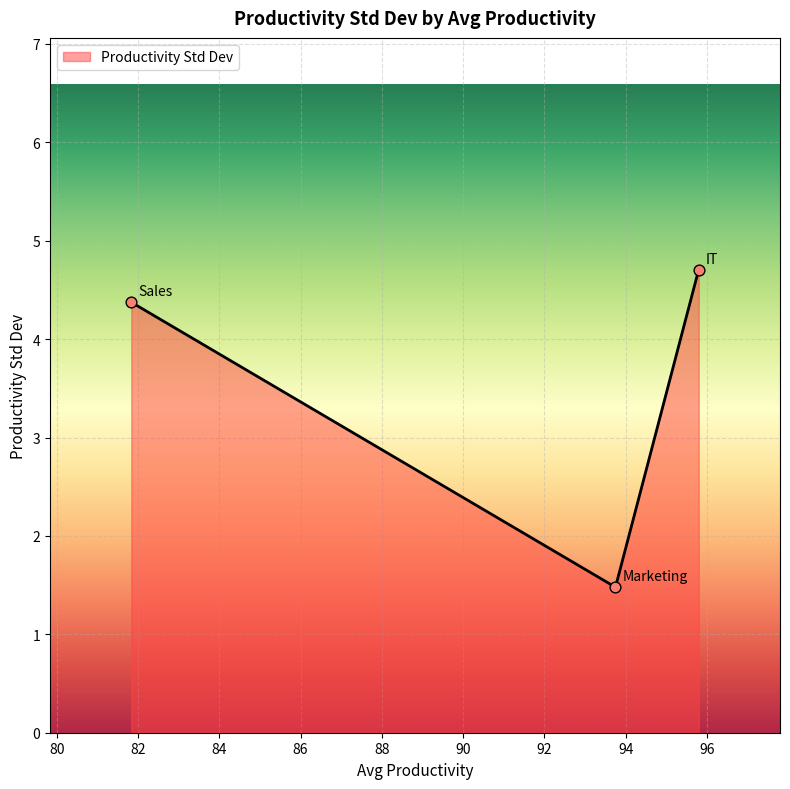

What is the difference between the maximum and minimum values?

3.2